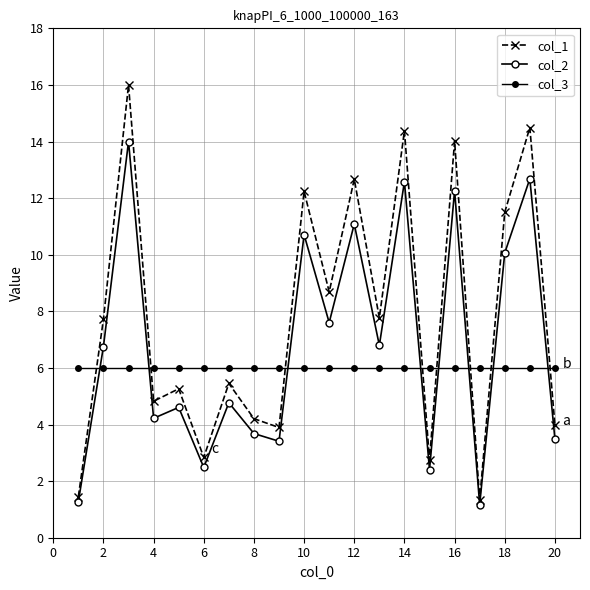

True or false: col_1 and col_2 cross at least once.

False